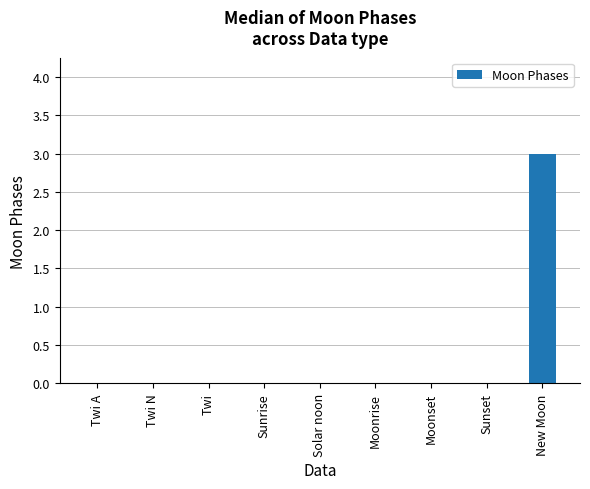

What is the change in value from Sunrise to New Moon?

+3